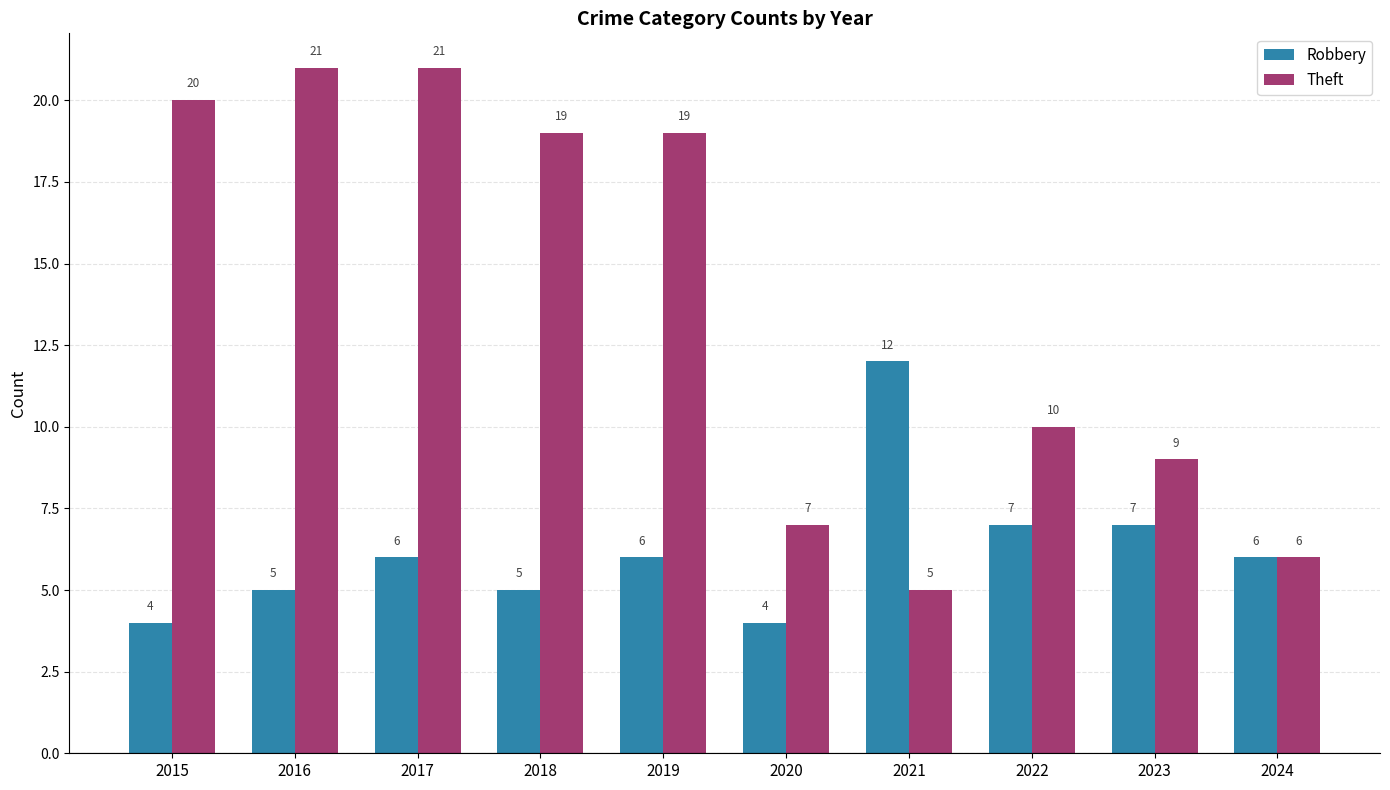

How many Robbery values are between 5 and 7?

7